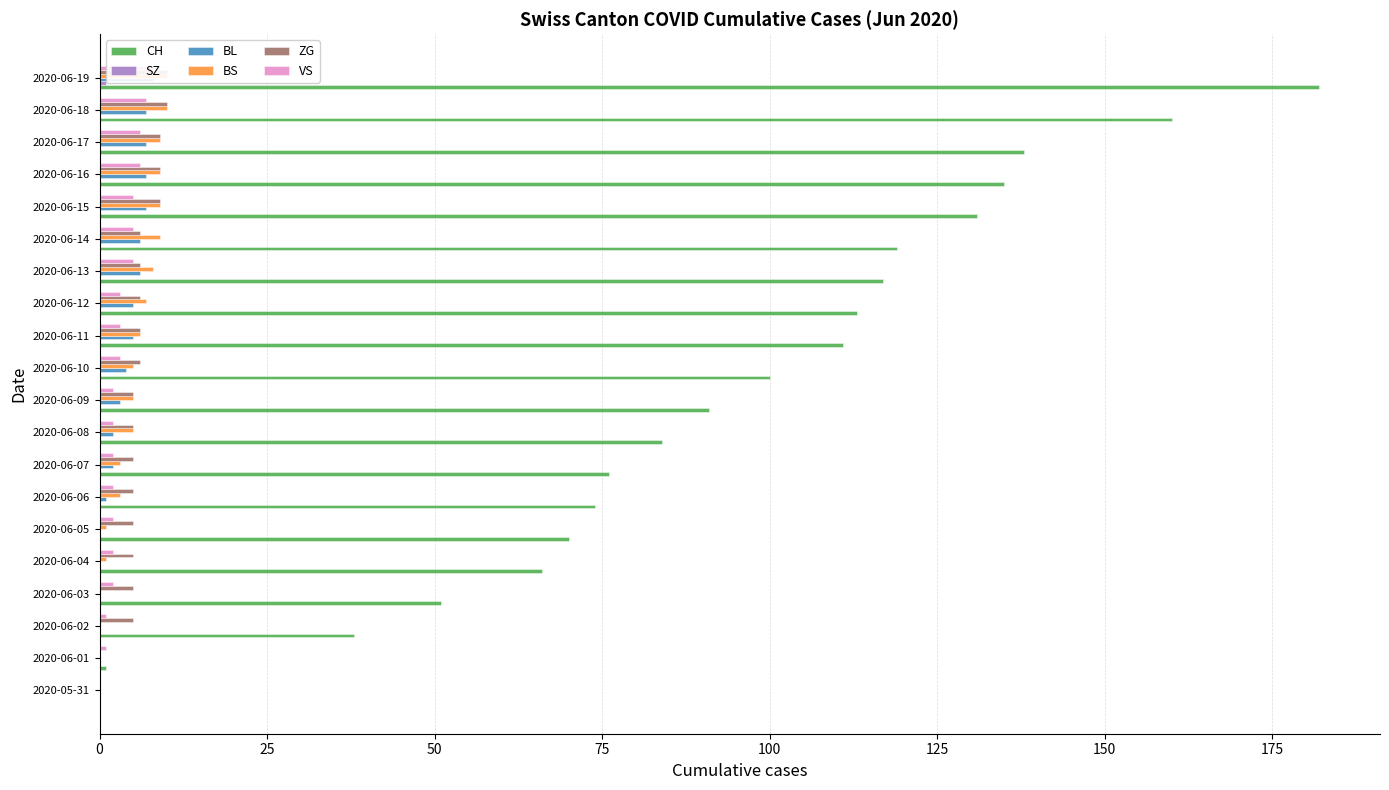

What are all the series names shown in the legend?

CH, SZ, BL, BS, ZG, VS